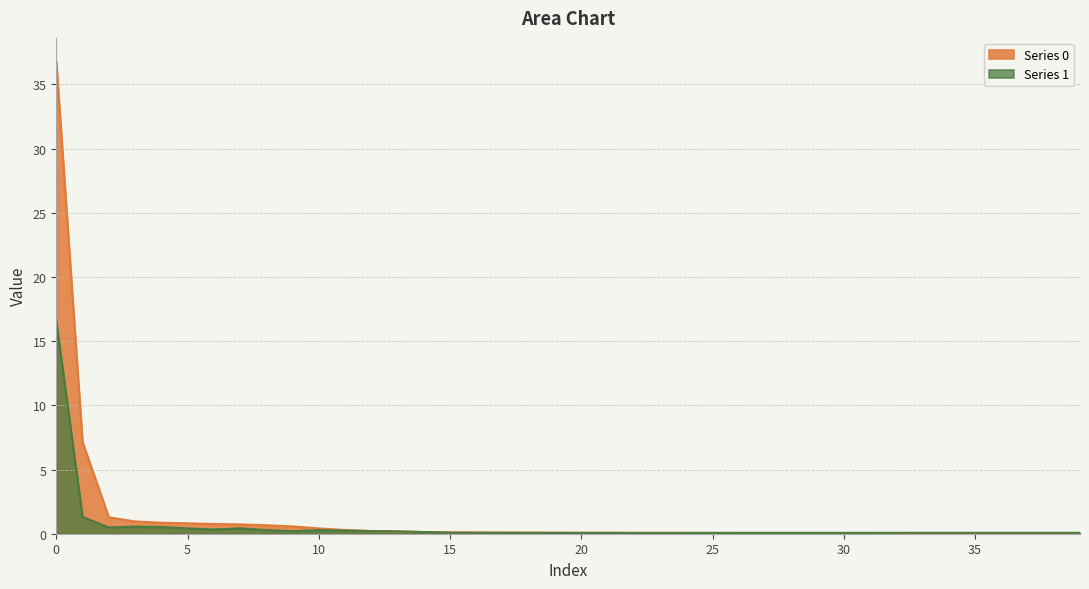

In Series 1, how many points are higher than both neighbors (excluding endpoints)?

7